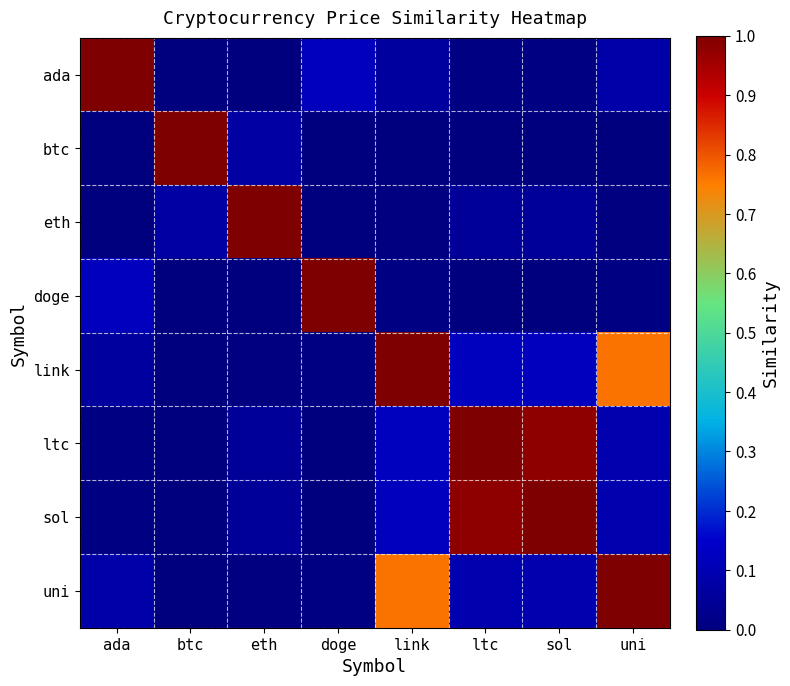

At how many categories does at least one series exceed 0?

8